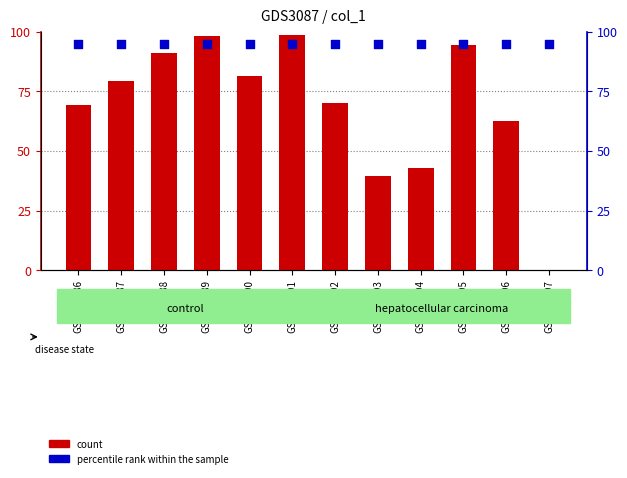

At how many categories does at least one series exceed 64?

12